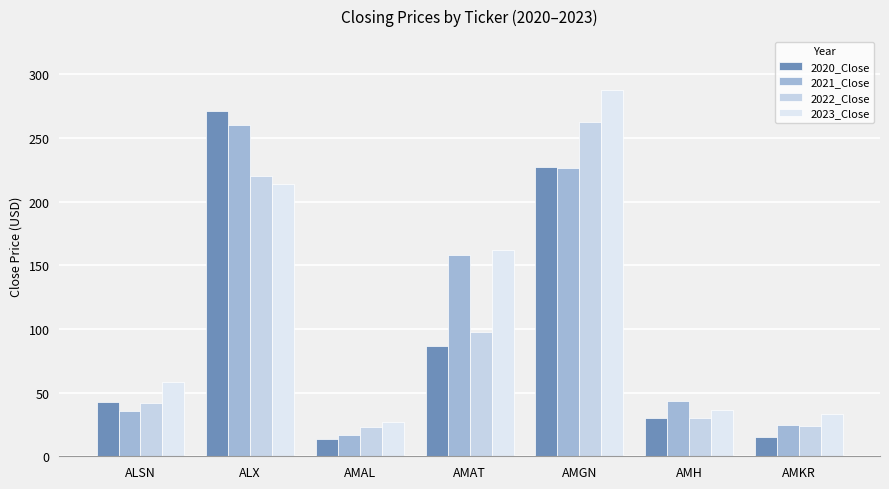

What is the difference between the maximum and minimum values in the 2023_Close series?

261.1